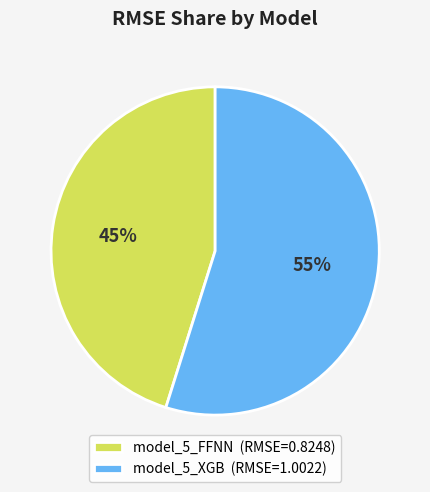

Which category accounts for the majority?

model_5_XGB